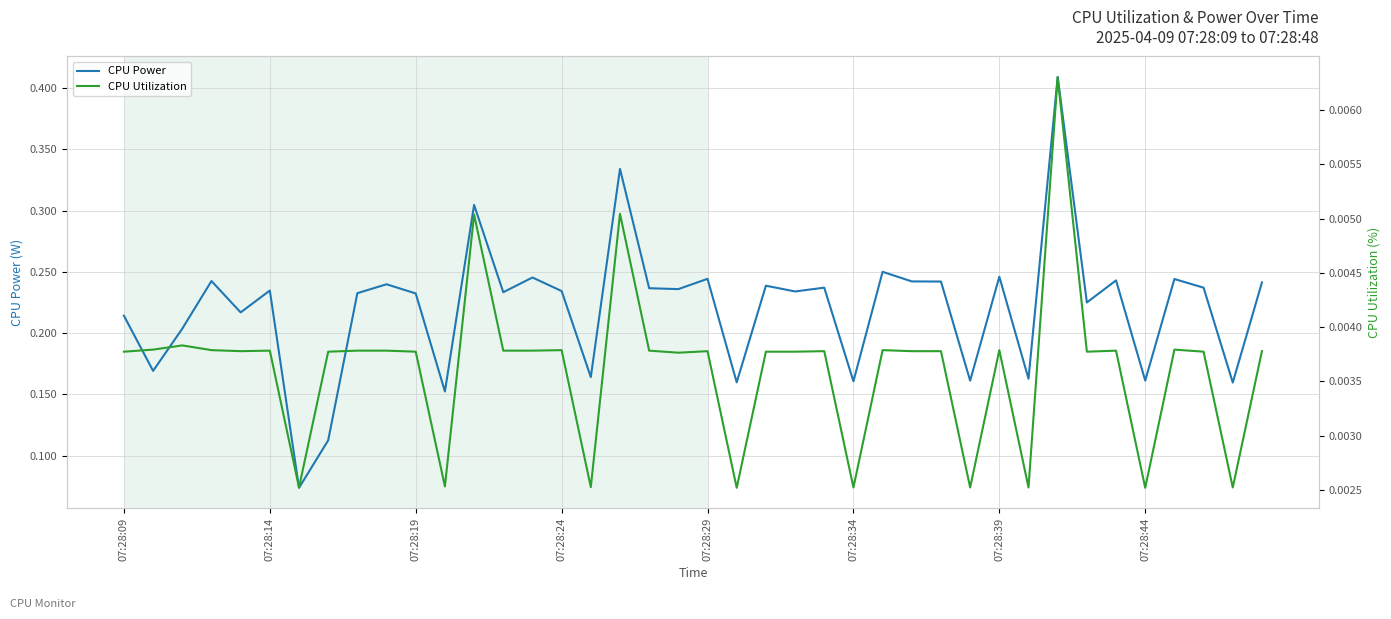

The value of CPU Utilization at 34 is 0.0. True or false?

True